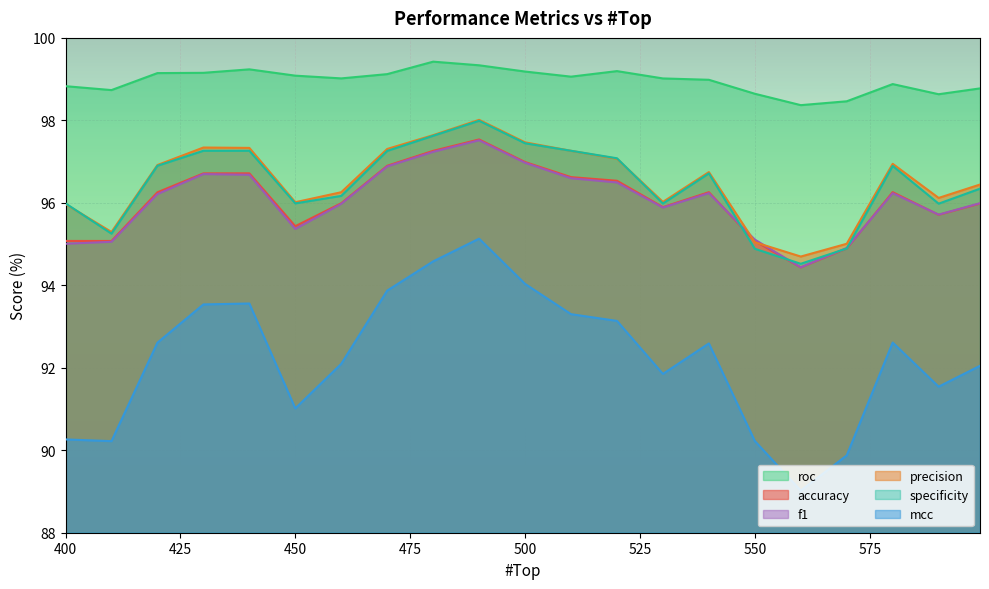

What is the spread (max minus min) of values at 590?

7.1